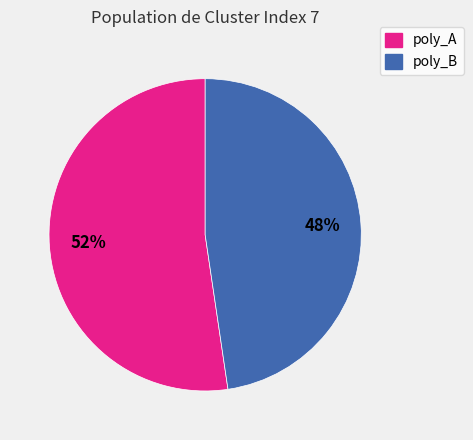

Which slice is the largest?

poly_A